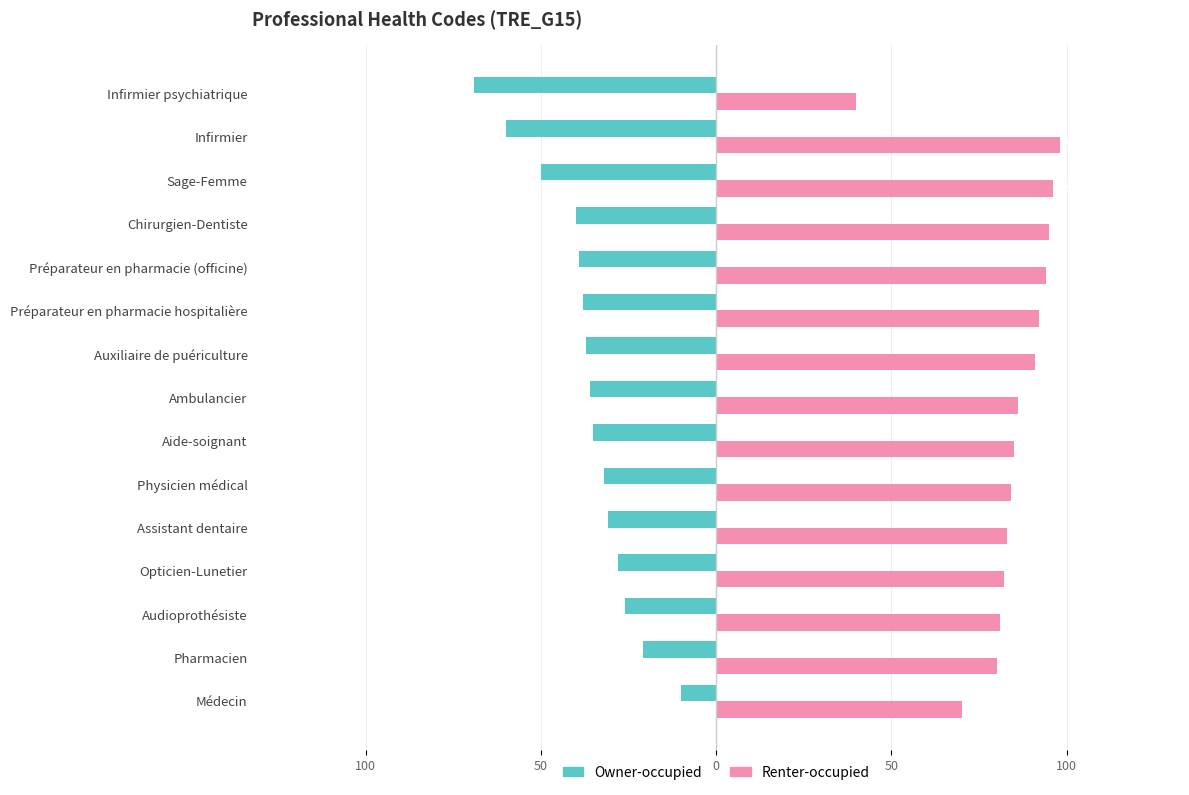

What is the value of the Owner-occupied bar at the 8th from the left?

-36